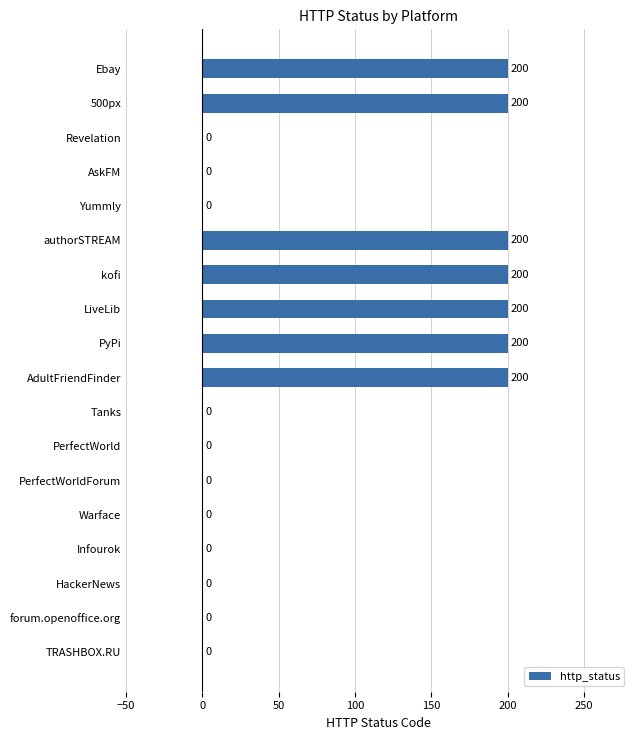

Count the number of categories in the chart.

18